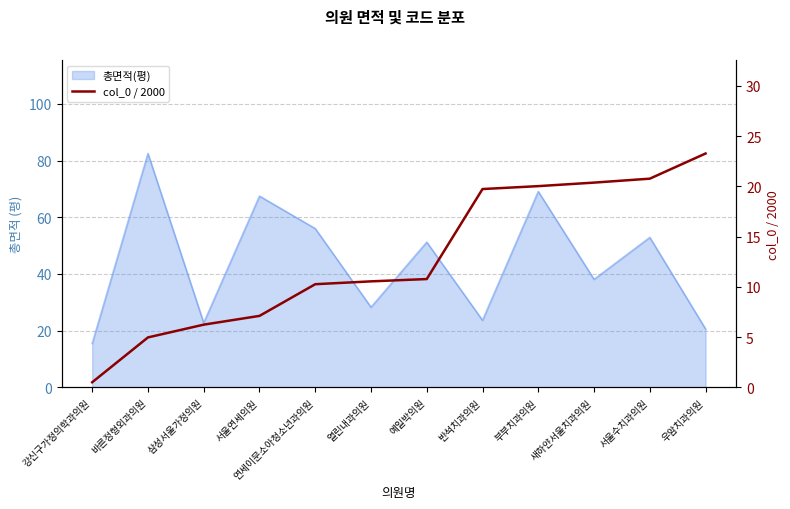

List the labels in order of value, smallest first.

강신구가정의학과의원, 바른정형외과의원, 삼성서울가정의원, 서울연세의원, 연세이문소아청소년과의원, 열린내과의원, 예일박의원, 반석치과의원, 부부치과의원, 새하얀서울치과의원, 서울수치과의원, 우암치과의원